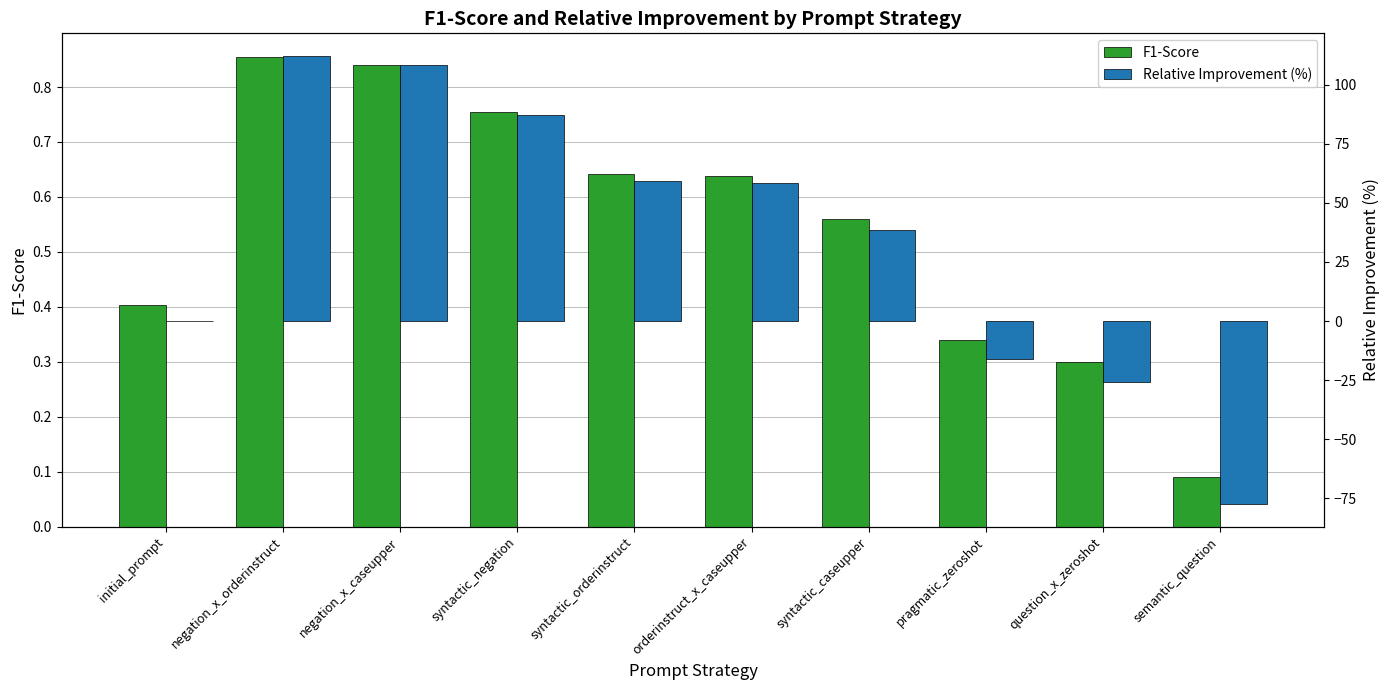

True or false: Relative Improvement (%) has a value of 73.4 at initial_prompt.

False